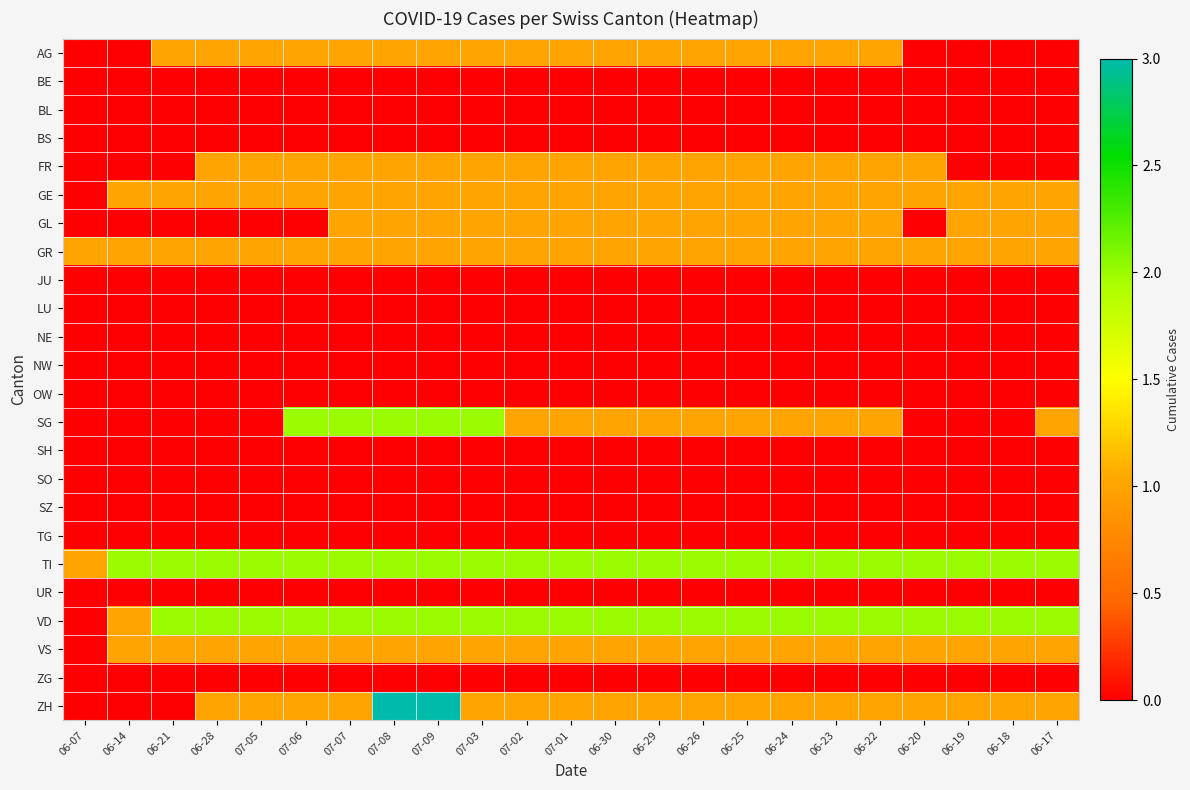

At how many categories does at least one series exceed 2?

2